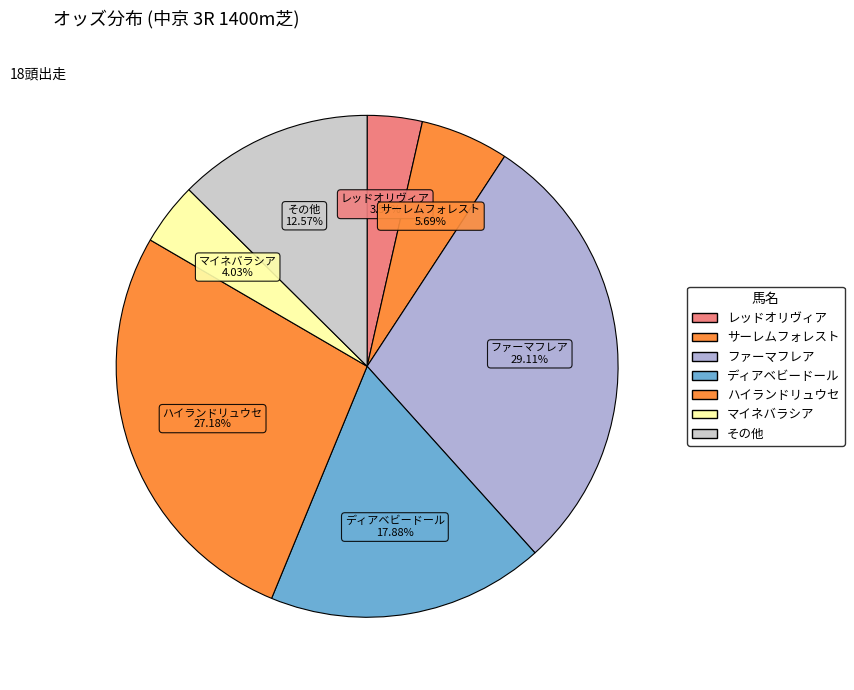

Is the sum of ハイランドリュウセ and サーレムフォレスト greater than half?

No